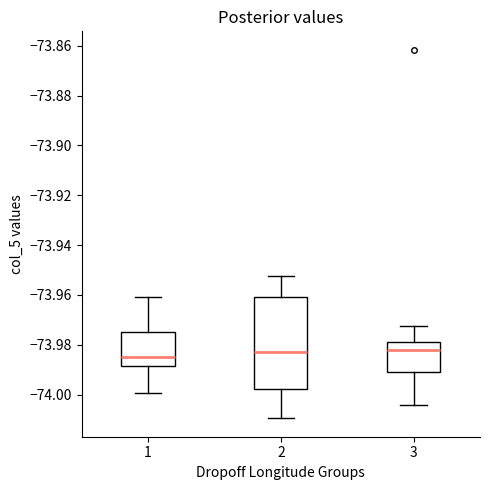

Where is the upper edge of the box at x = 1 on the y-axis? The values are not printed on the chart, so give them approximately, as read against the axis.

-73.974